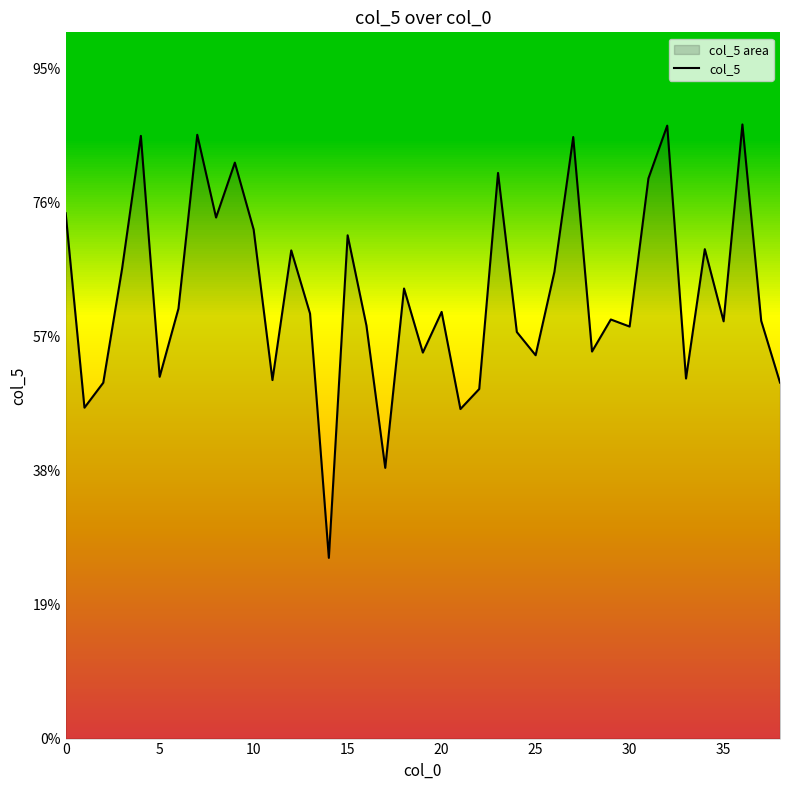

What is the sum of all values?

64713.4